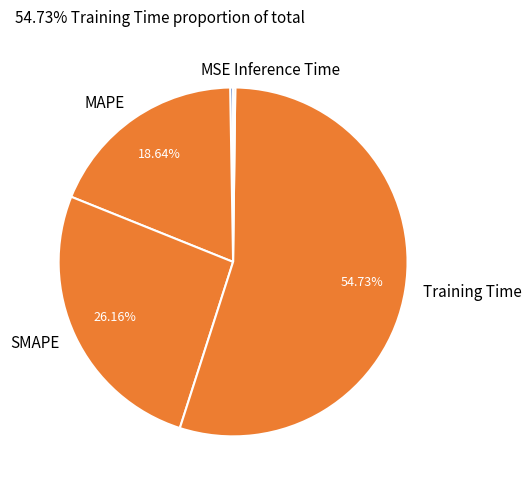

Do MAPE and Training Time together represent more than half of the pie?

Yes